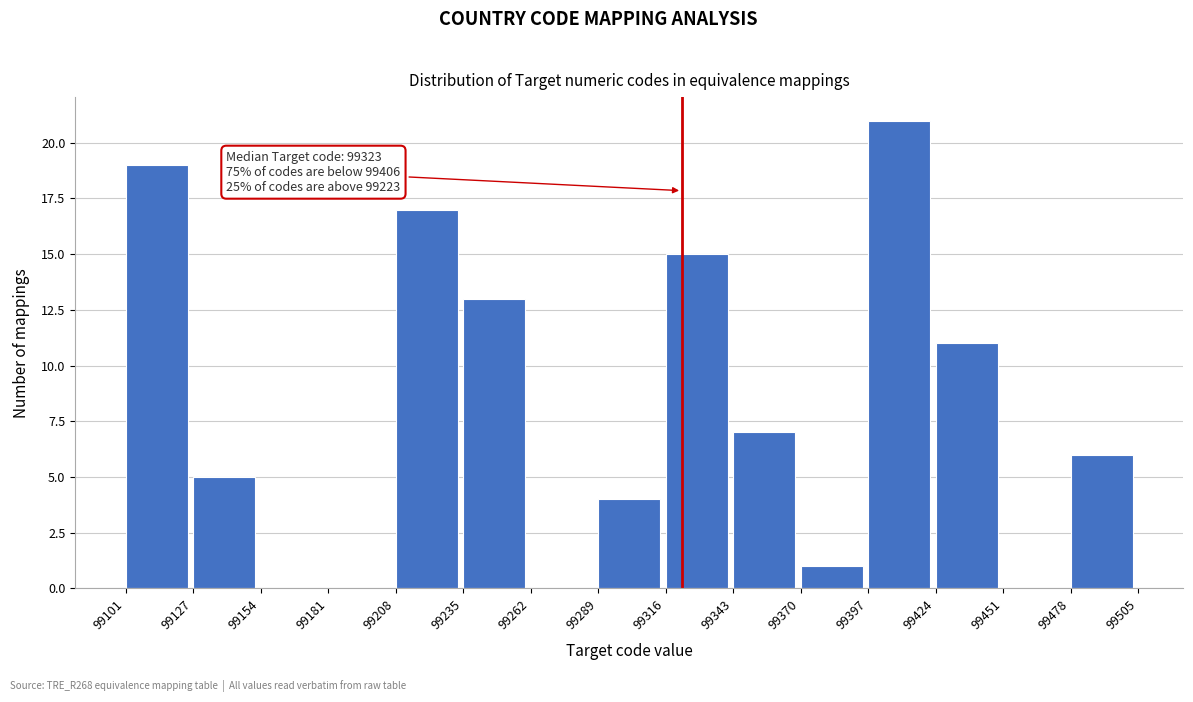

Which range on the x-axis has the tallest bar?

99397 to 99424